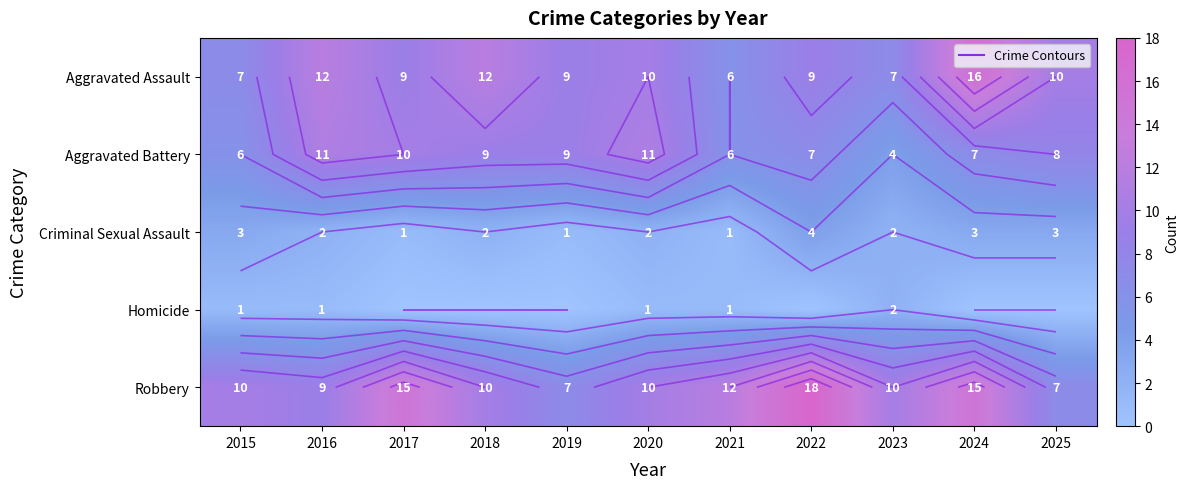

At which category is the sum across all series the highest?

2024